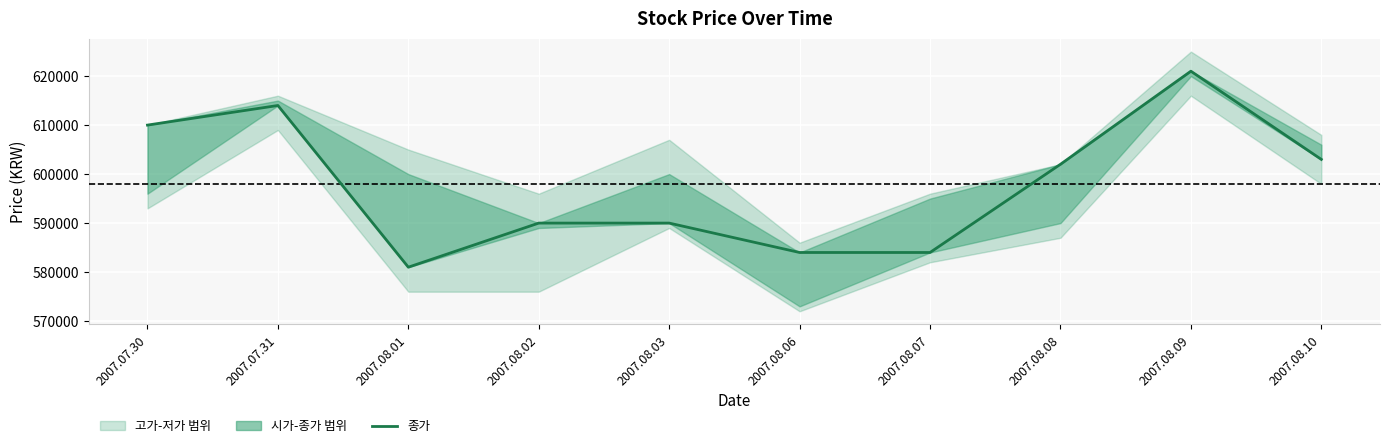

How many data points are less than 602000?

5